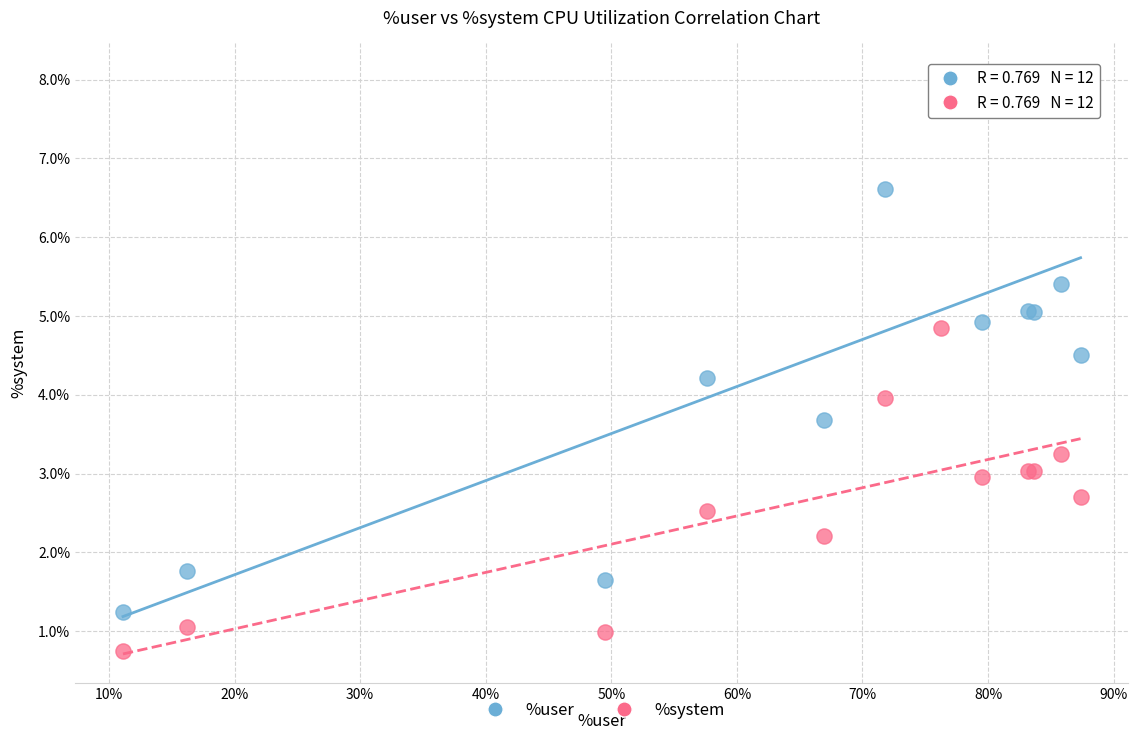

Which series has the widest spread of Y values?

%user